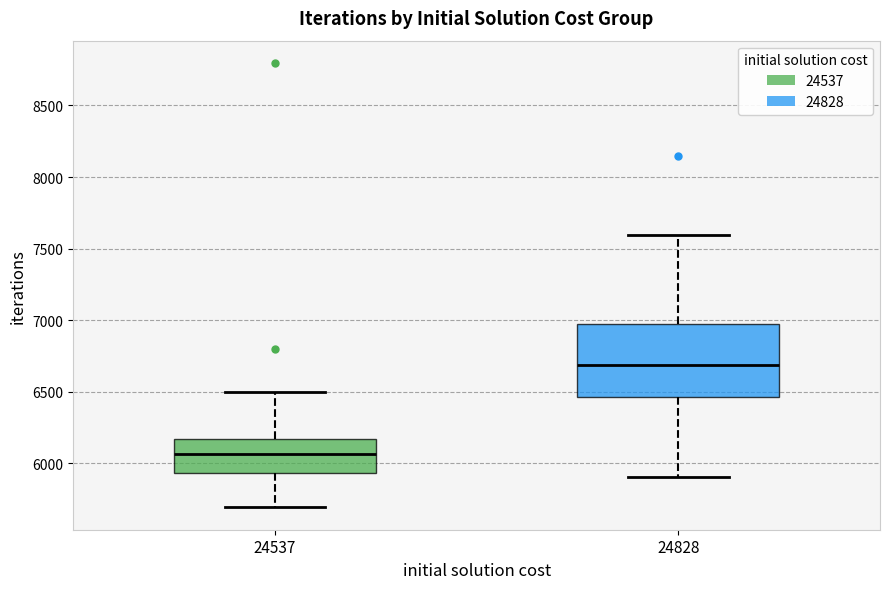

Where is the upper edge of the box at x = 24828 on the y-axis? The values are not printed on the chart, so give them approximately, as read against the axis.

7000